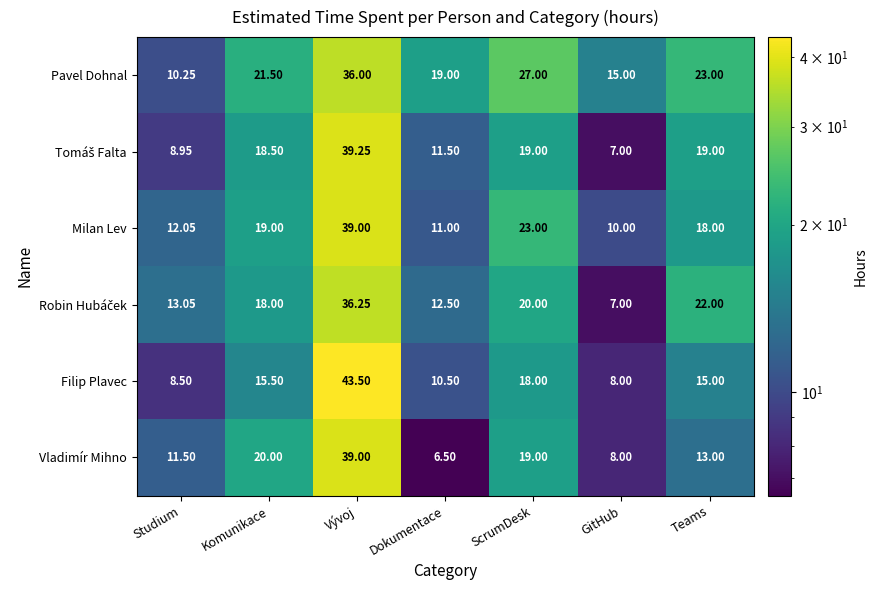

At which category is the sum across all series the highest?

Vývoj